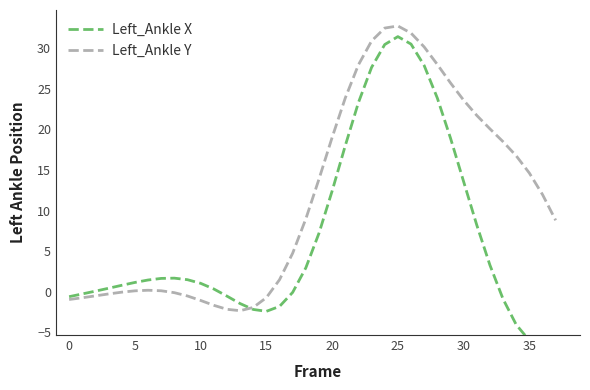

List the series in order of their overall mean, lowest first.

Left_Ankle X, Left_Ankle Y